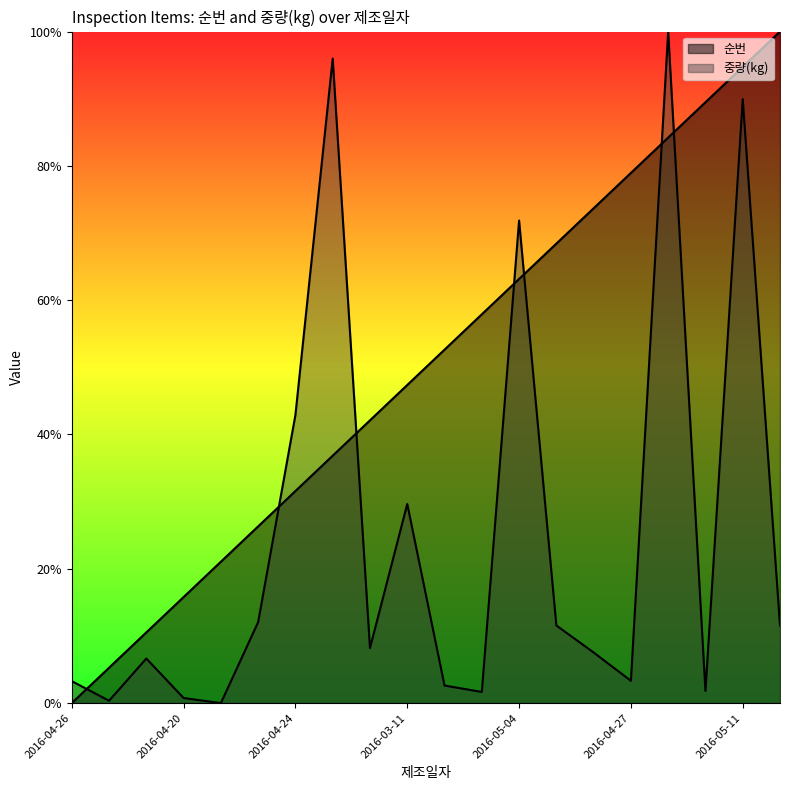

How many positive values does the 중량(kg) series have?

19